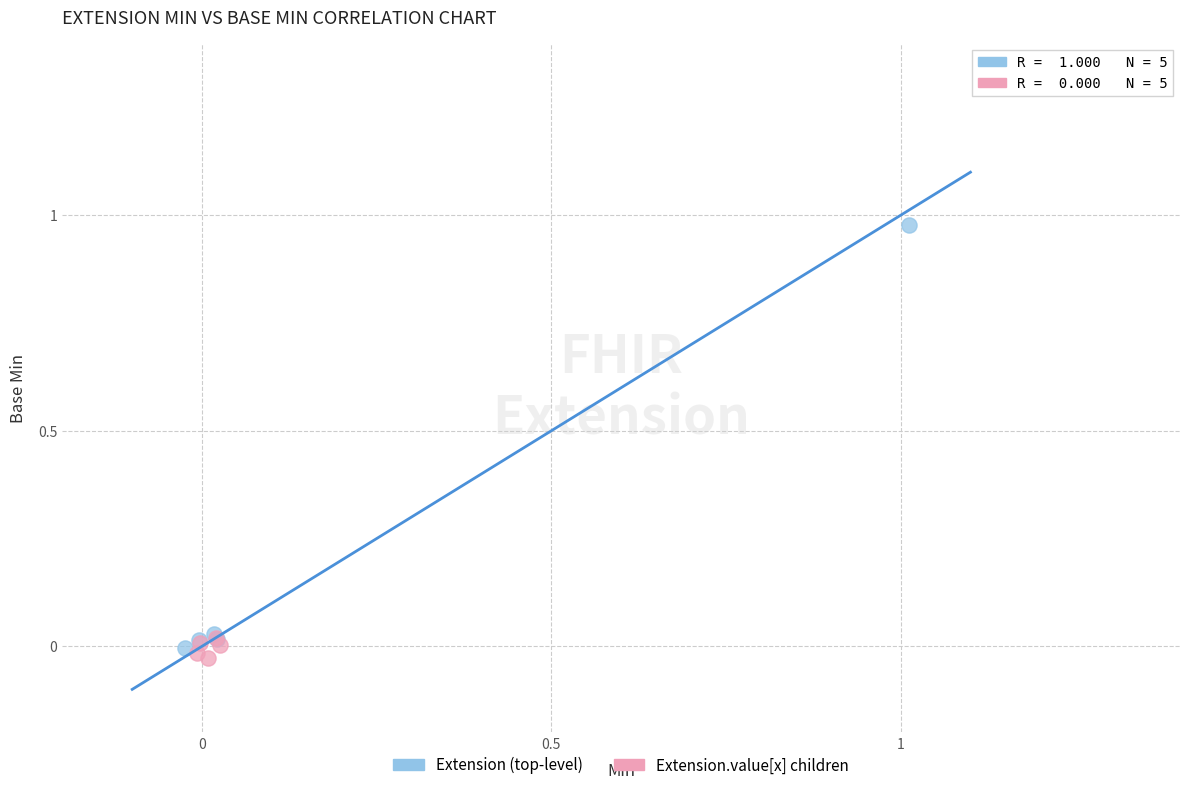

What are all the series names shown in the legend?

Extension (top-level), Extension.value[x] children